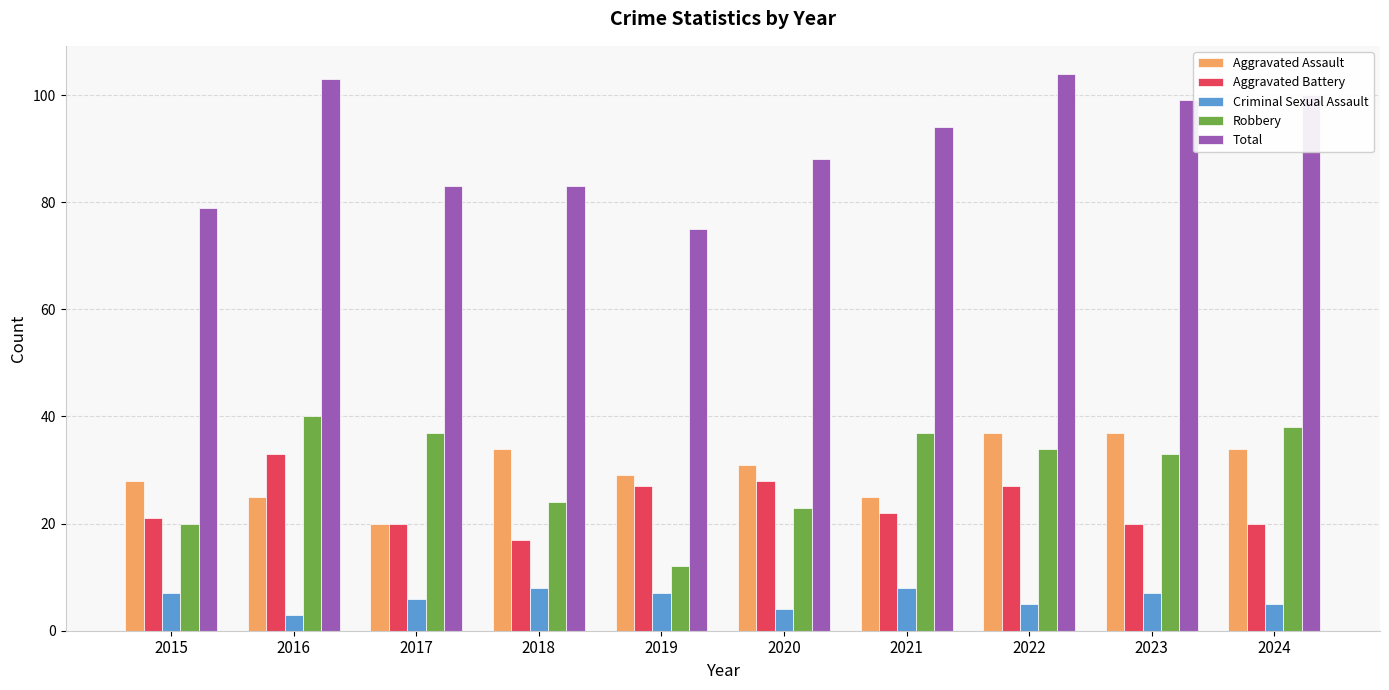

List the series in order of their peak value, highest first.

Total, Robbery, Aggravated Assault, Aggravated Battery, Criminal Sexual Assault